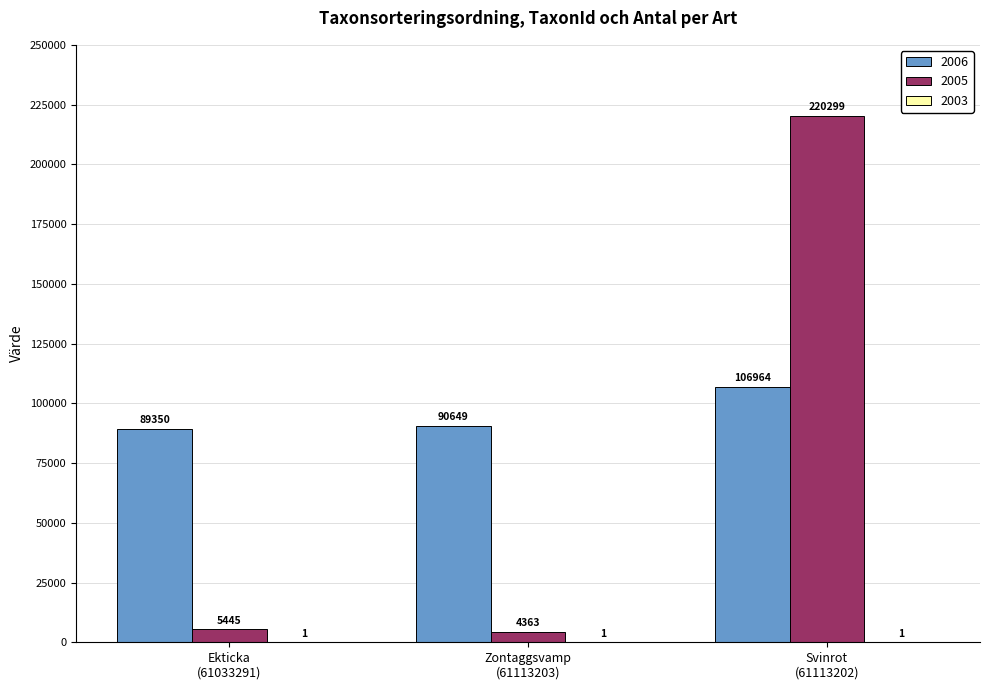

Which series has the largest total across all categories?

2006